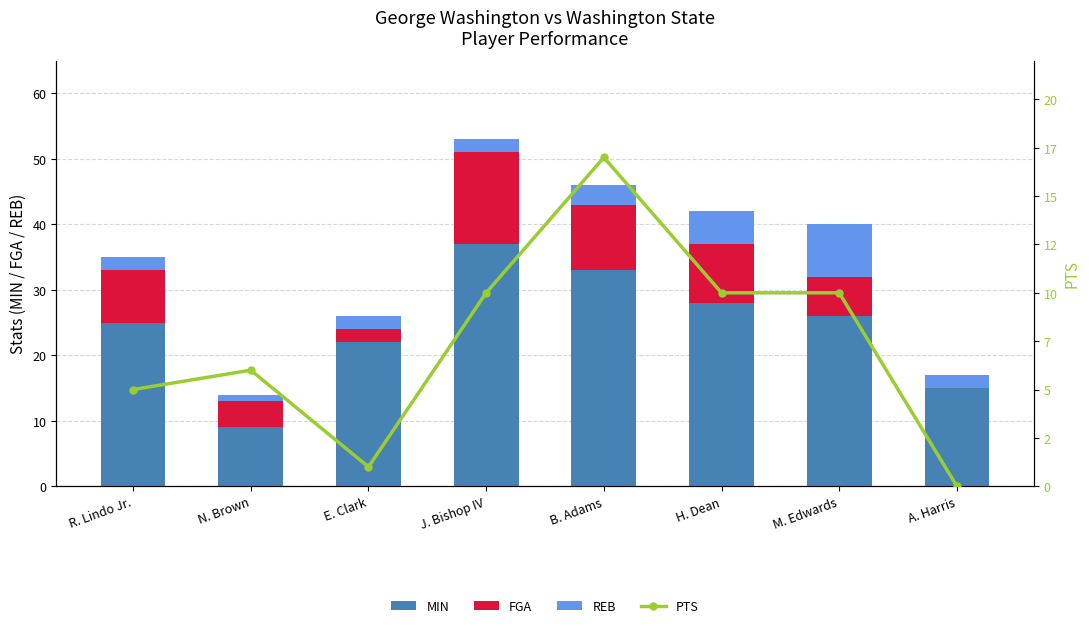

Reading left to right, transcribe all the data shown in this chart.

MIN: 25	9	22	37	33	28	26	15
FGA: 8	4	2	14	10	9	6	0
REB: 2	1	2	2	3	5	8	2
PTS: 5	6	1	10	17	10	10	0